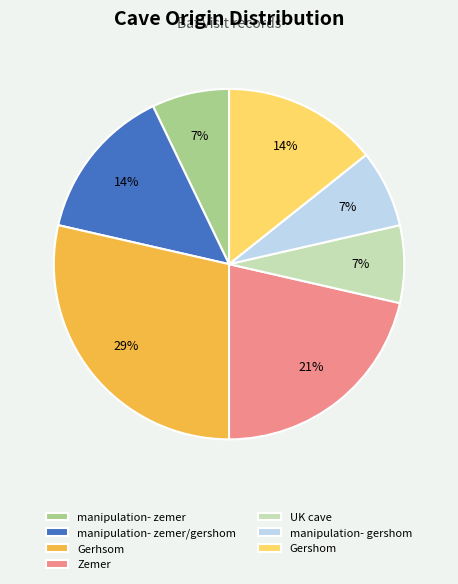

Is the sum of manipulation- gershom and Gerhsom greater than half?

No